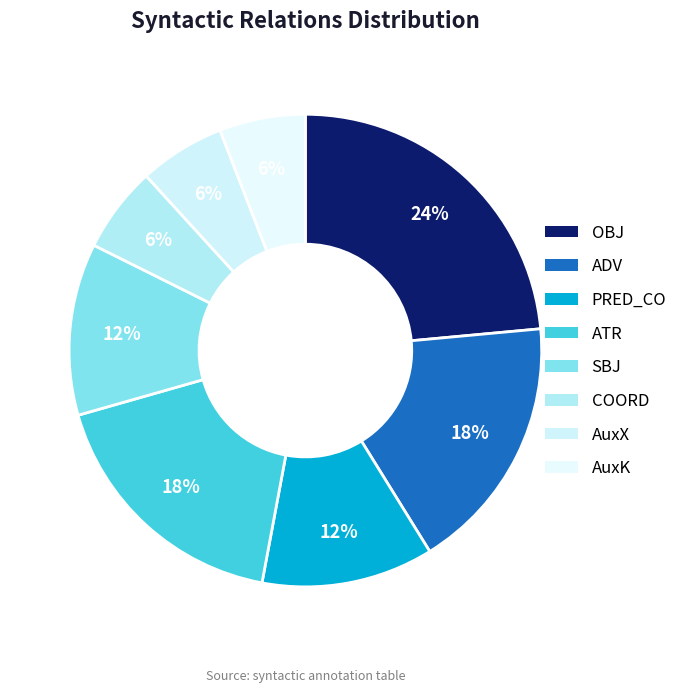

Count the number of slices in the pie.

8